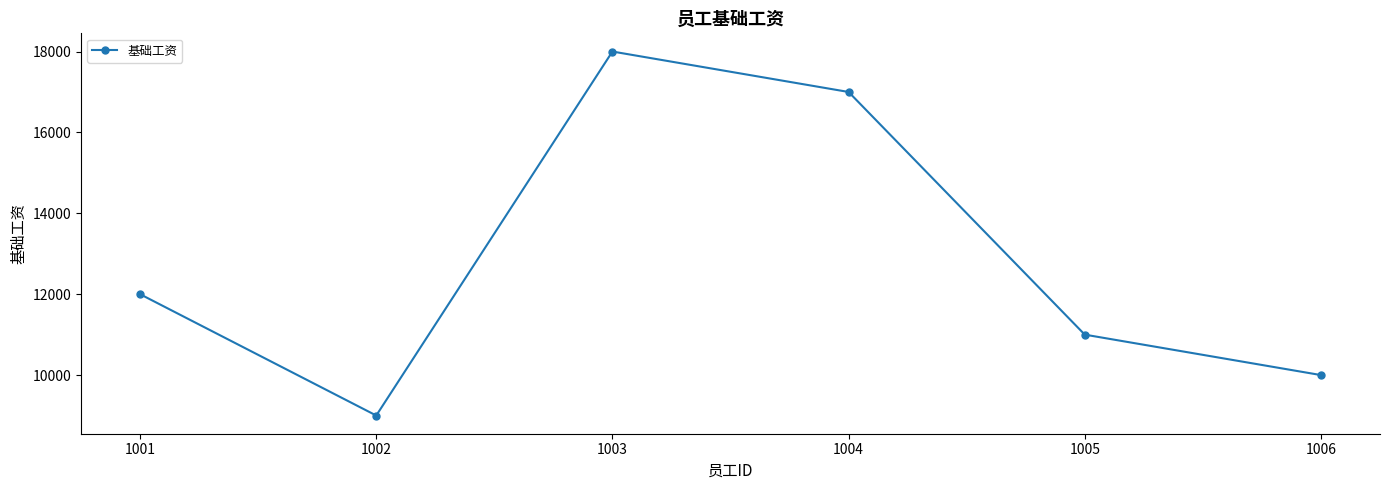

Reading left to right, list all the values displayed in this chart.

12000	9000	18000	17000	11000	10000